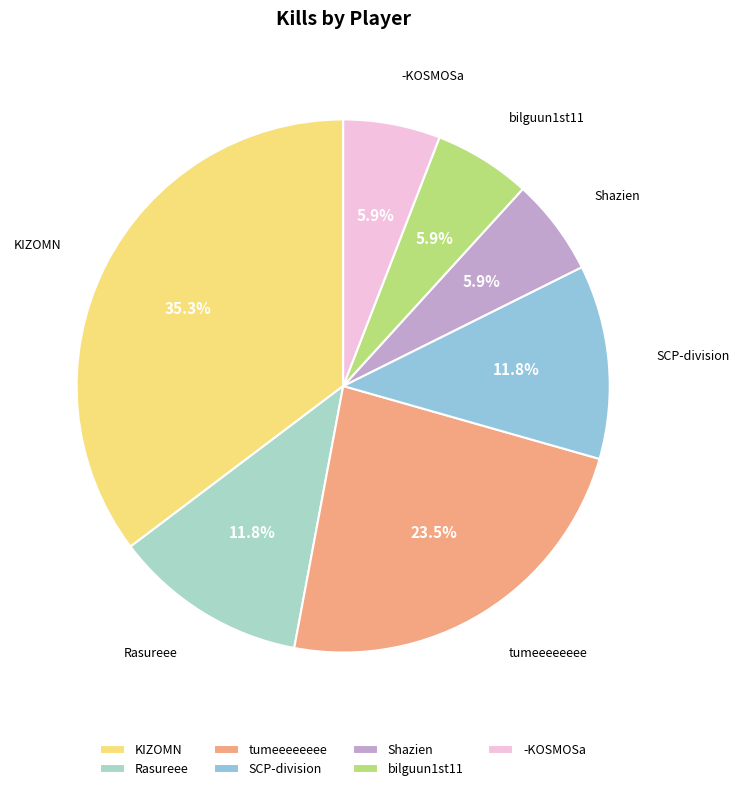

Count the number of slices in the pie.

7